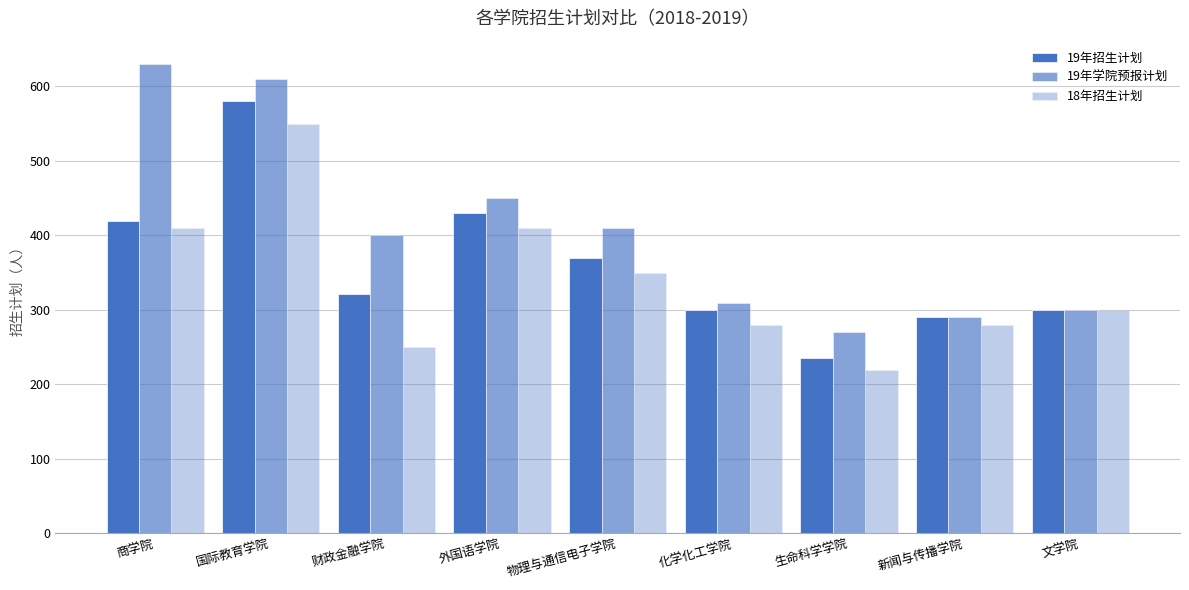

Which has a higher value, 国际教育学院 or 外国语学院?

国际教育学院